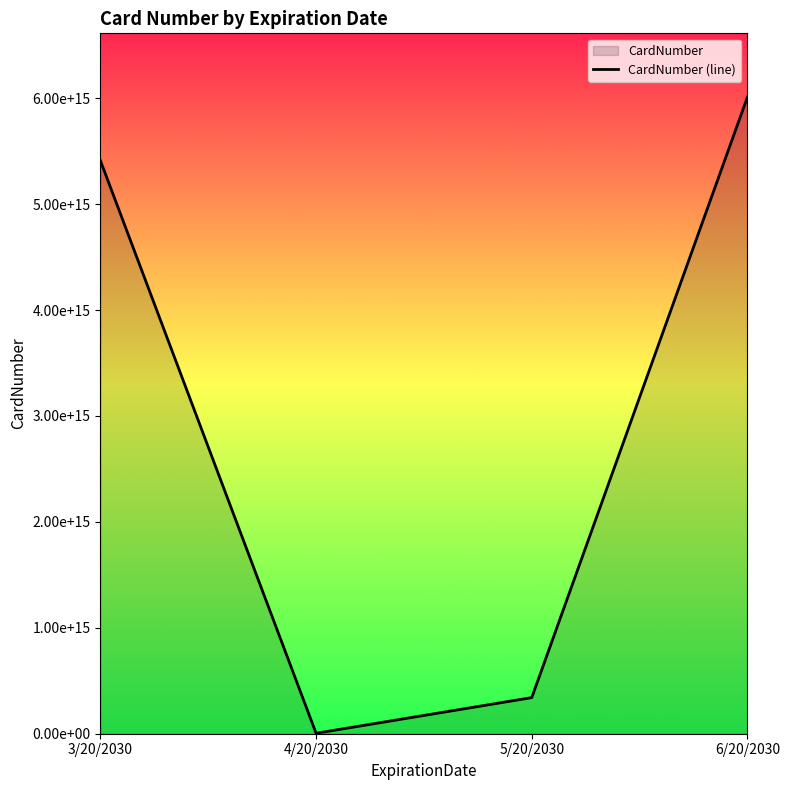

What is the difference between the maximum and second lowest values?

5670000000000000